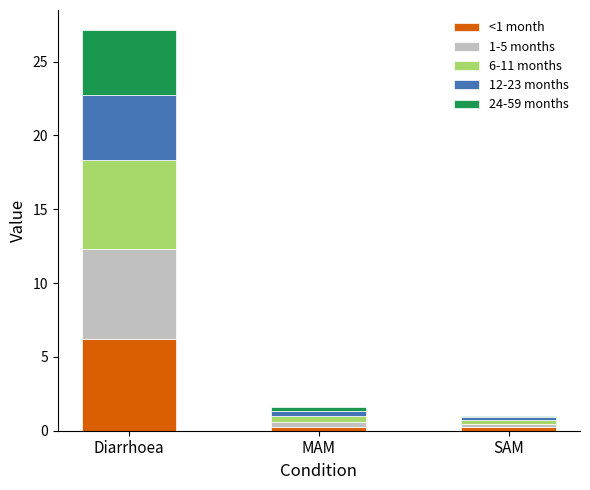

At which category is the sum across all series the highest?

Diarrhoea